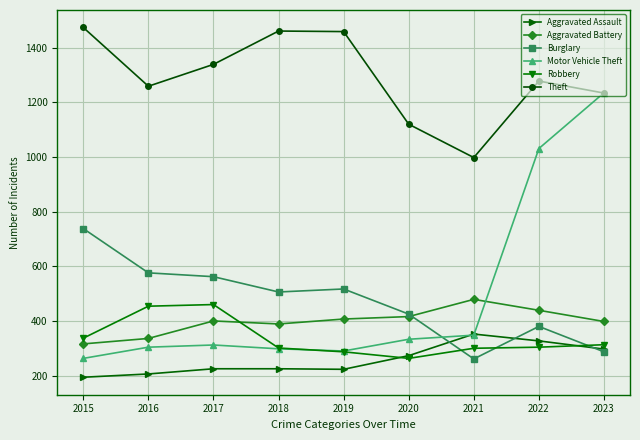

Which series has the largest range (max minus min)?

Motor Vehicle Theft